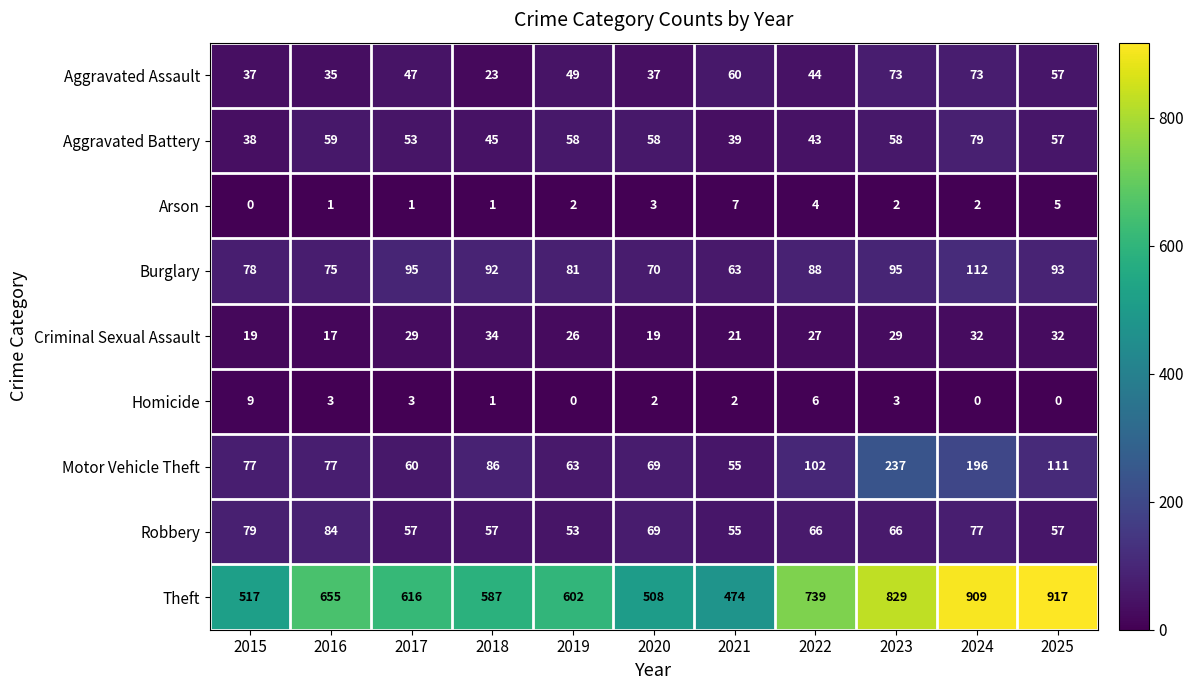

Between 2019 and 2020, which series saw the biggest shift?

Theft